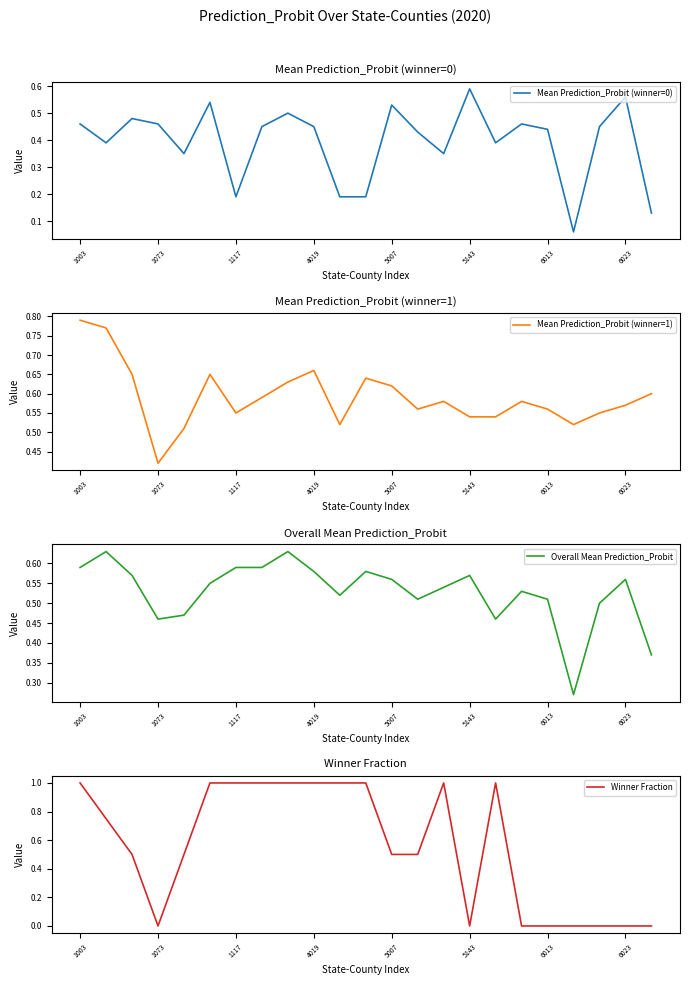

At how many categories does at least one series exceed 0?

23